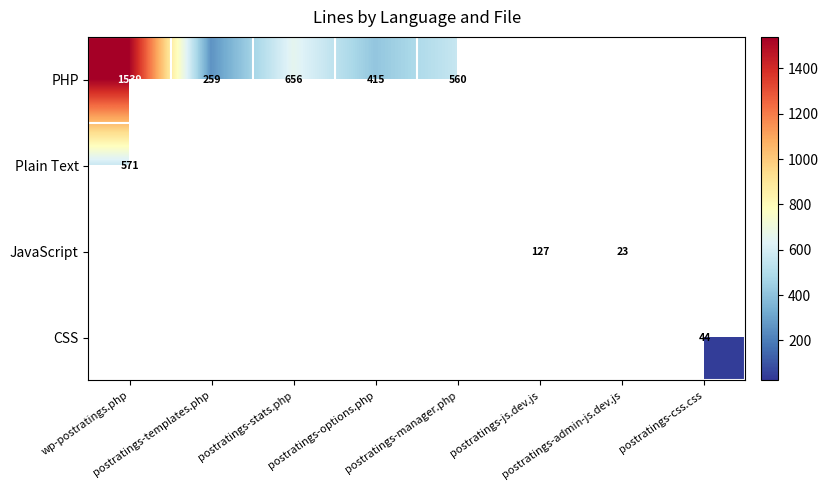

Rank the series at postratings-js.dev.js from lowest to highest value.

PHP, Plain Text, JavaScript, CSS